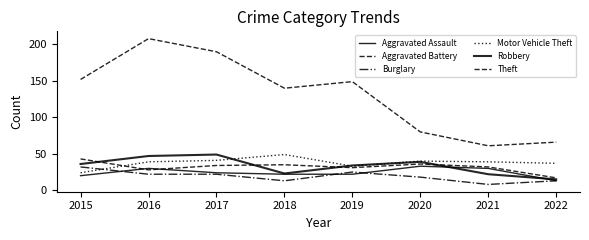

Which series has the largest range (max minus min)?

Theft